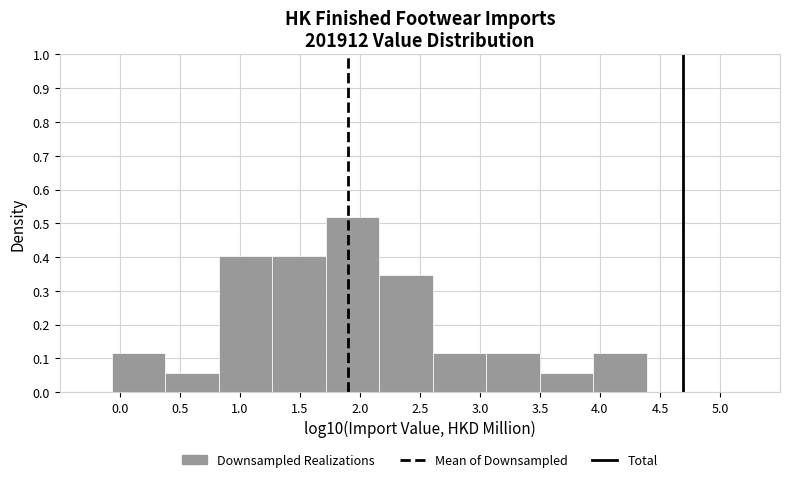

Over which range of the x-axis is the bar tallest?

1.70 to 2.15